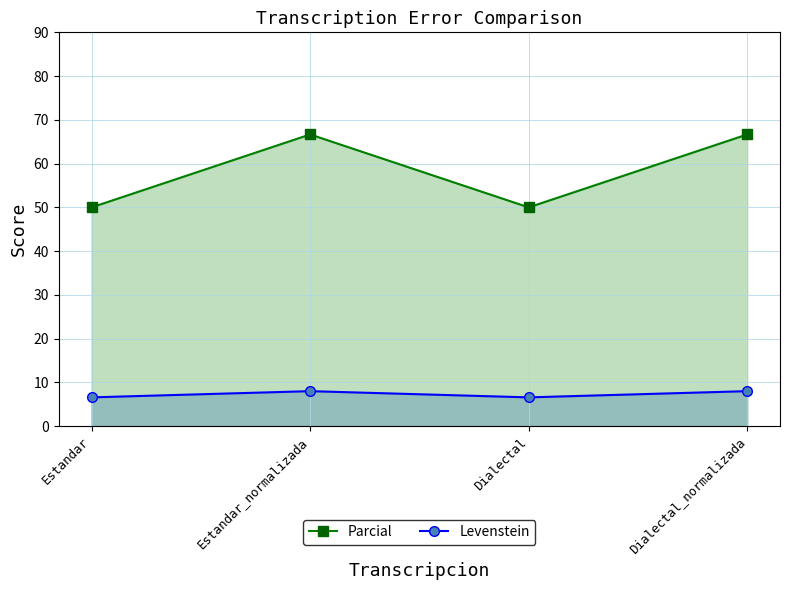

What is the highest value of the Parcial series?

66.7